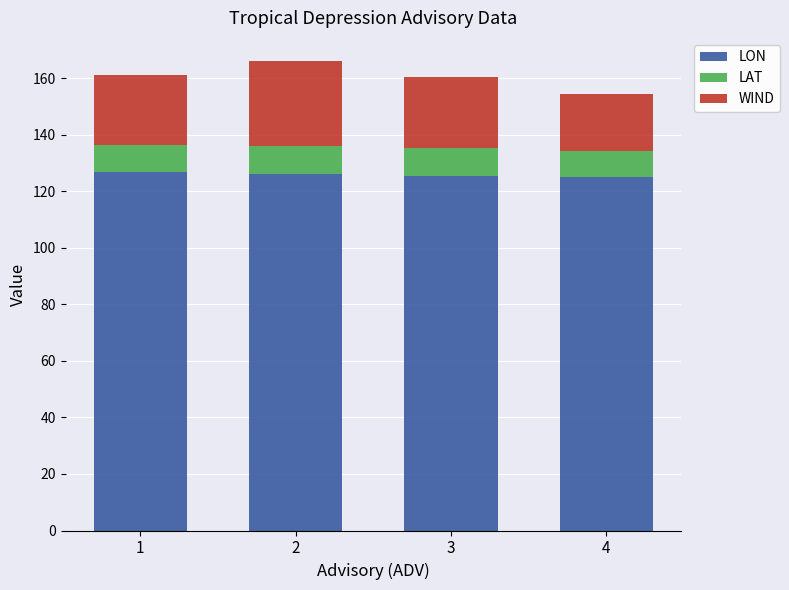

Is it true that LON equals 194.5 at 4?

False